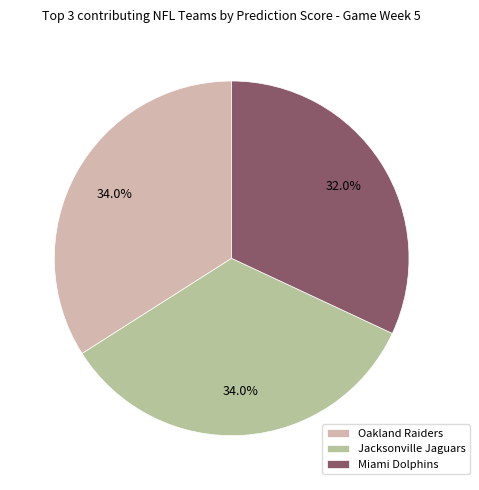

Count the number of slices in the pie.

3